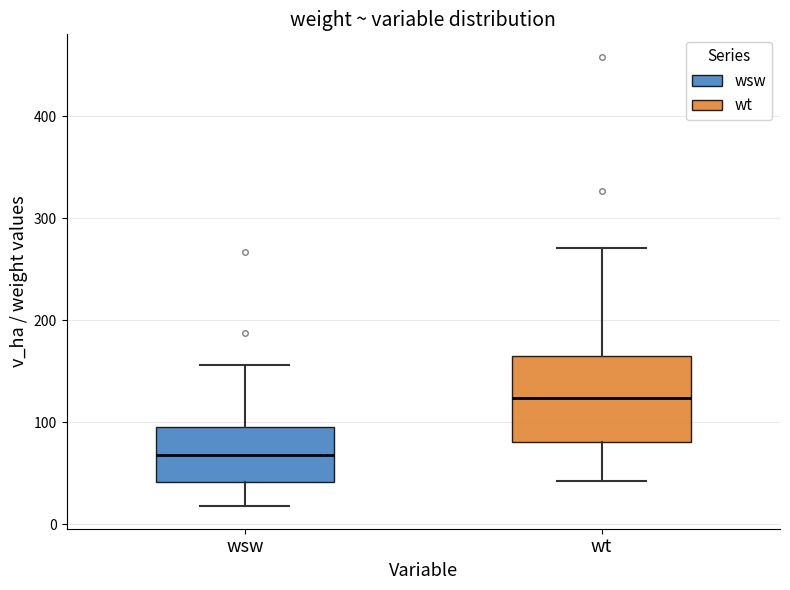

Where does the median line of the box for wt sit on the y-axis? The values are not printed on the chart, so give them approximately, as read against the axis.

120